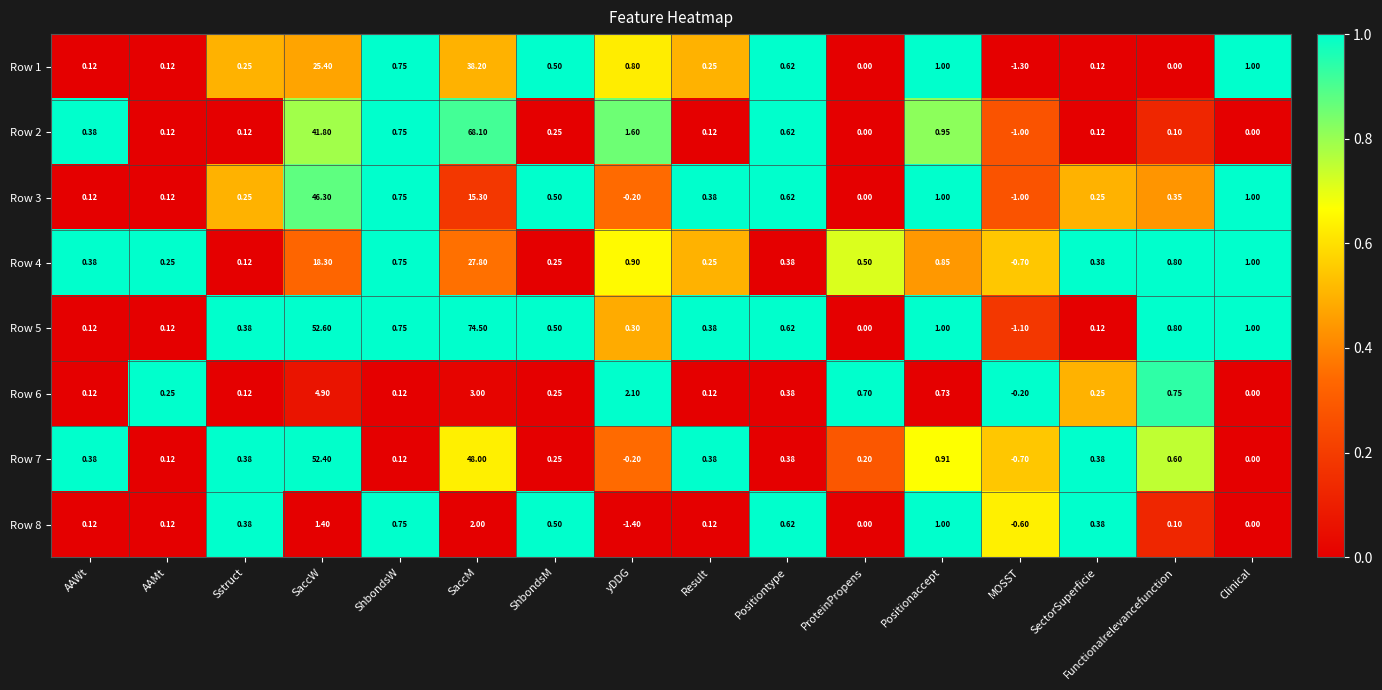

What is the total value across all series at Positiontype?

4.2